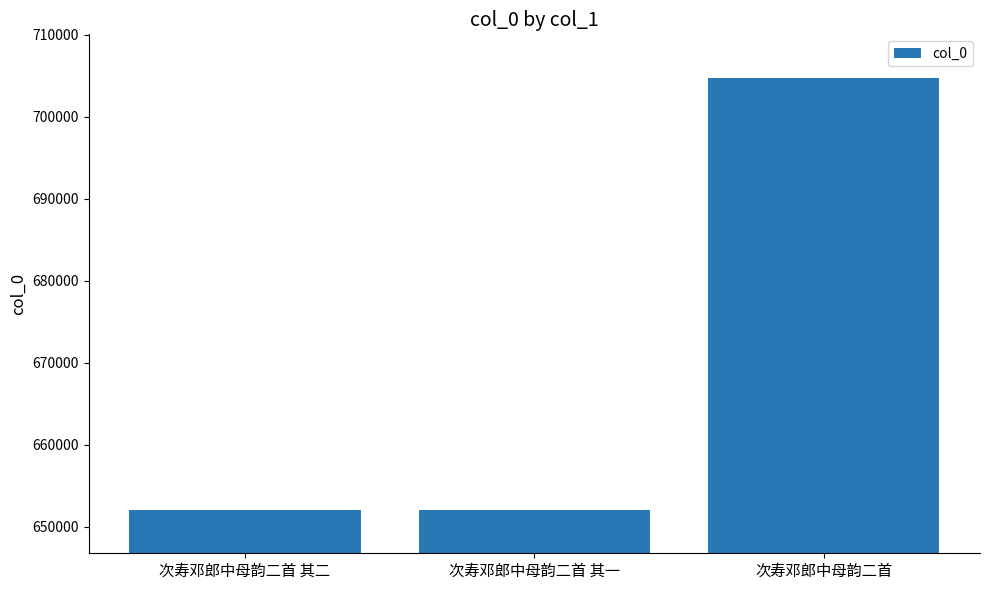

What is the difference between the maximum and second lowest values?

52713